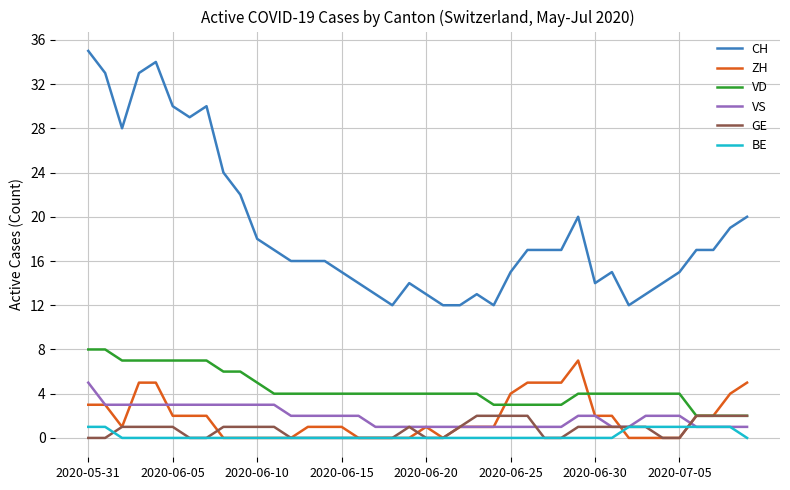

Count the number of categories in the chart.

40